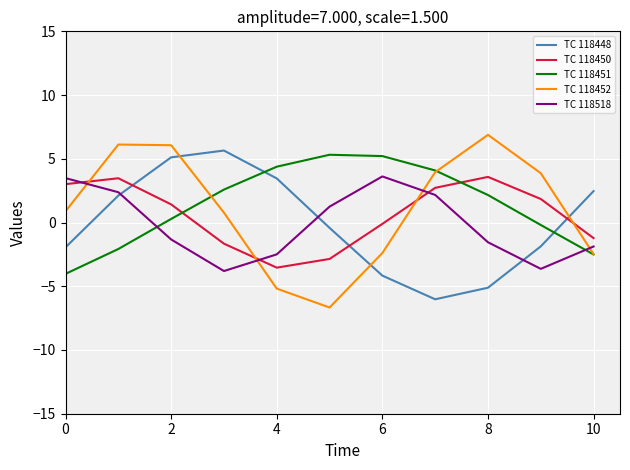

At how many categories does at least one series exceed 0?

11